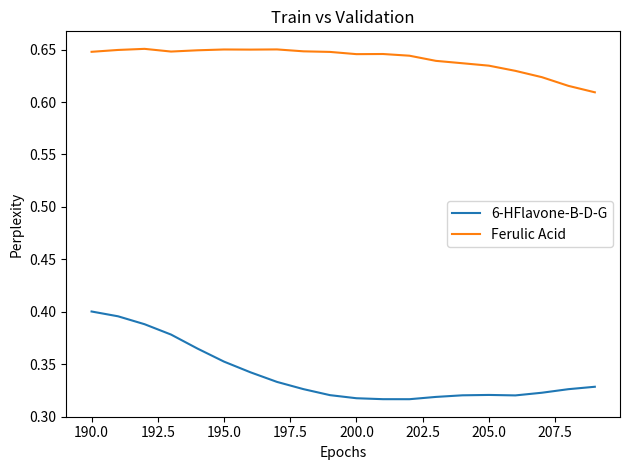

True or false: 6-HFlavone-B-D-G and Ferulic Acid intersect in this chart.

False